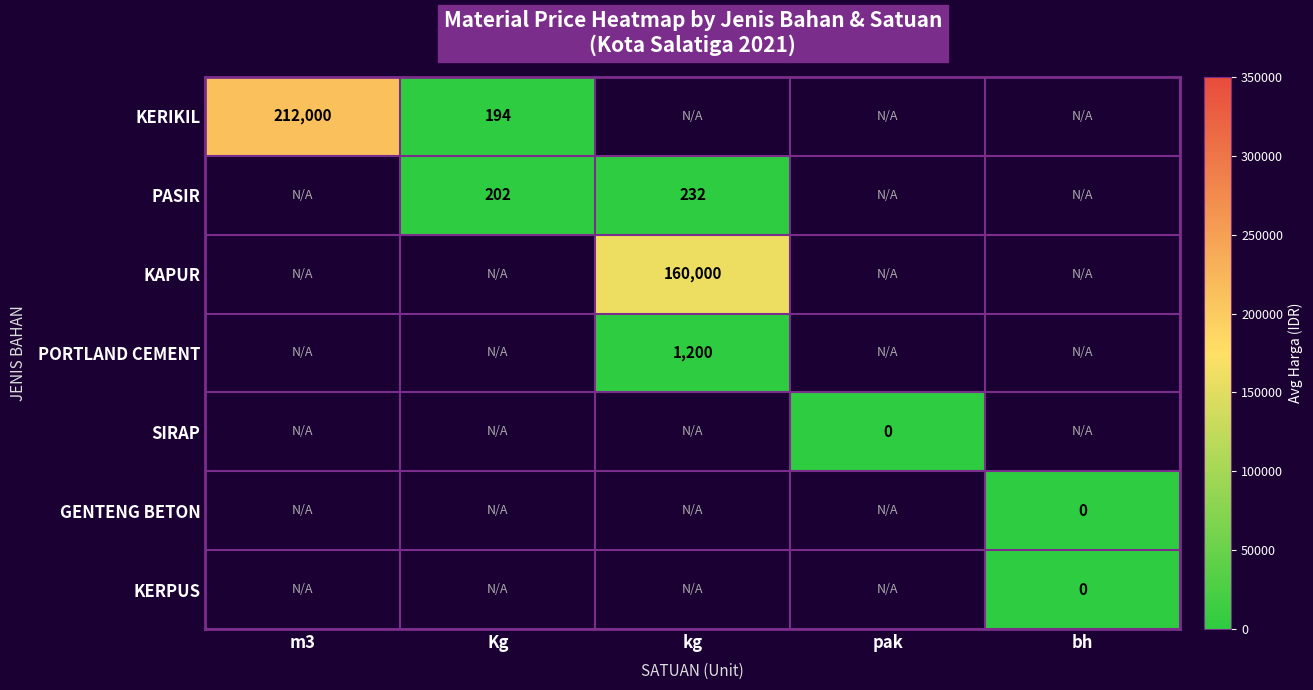

Is it true that KERIKIL equals 212000 at m3?

True